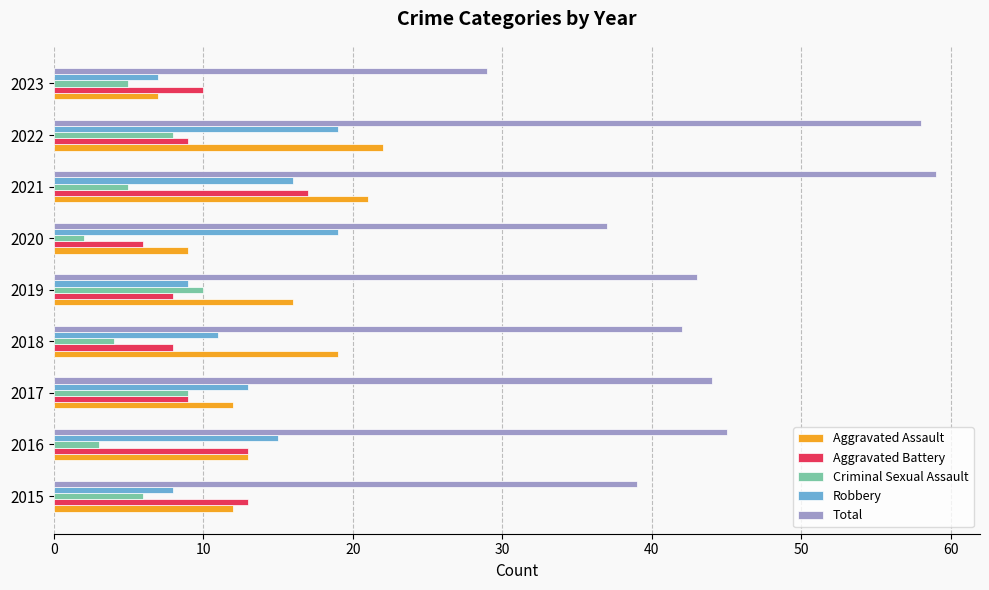

The value of Aggravated Assault at 2020 is 9. True or false?

True